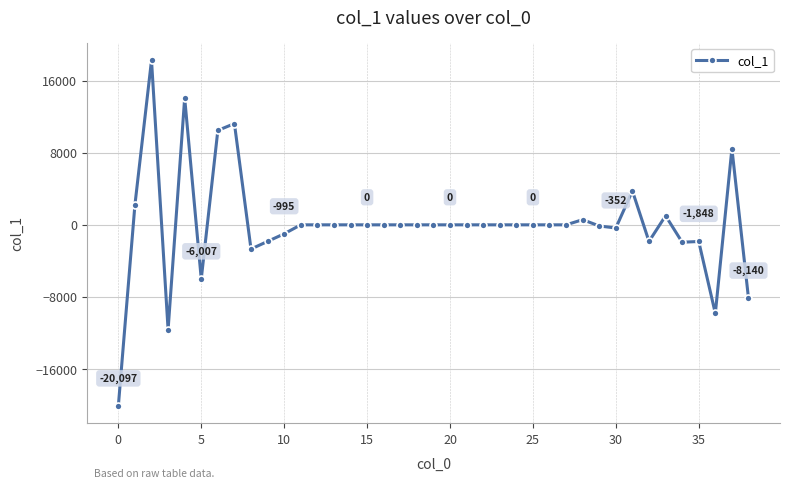

How many lines are shown in the chart?

1